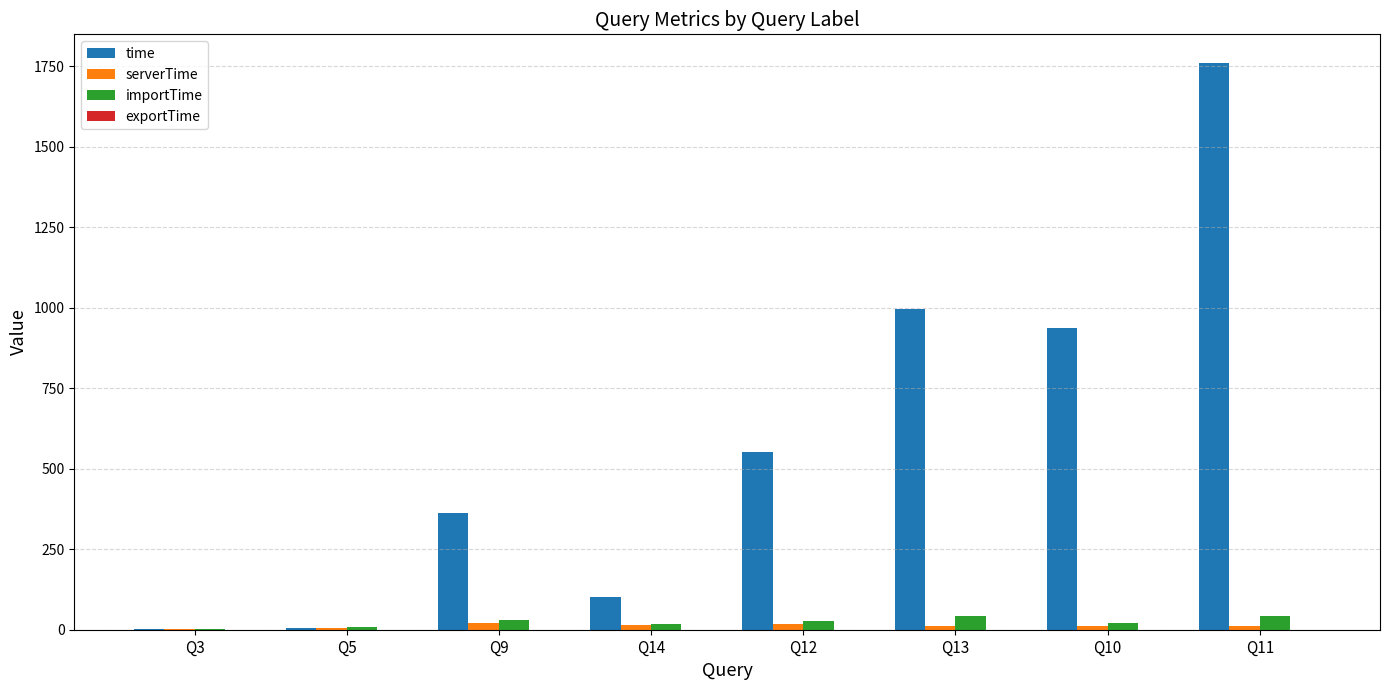

What is the greatest value displayed?

1760.3